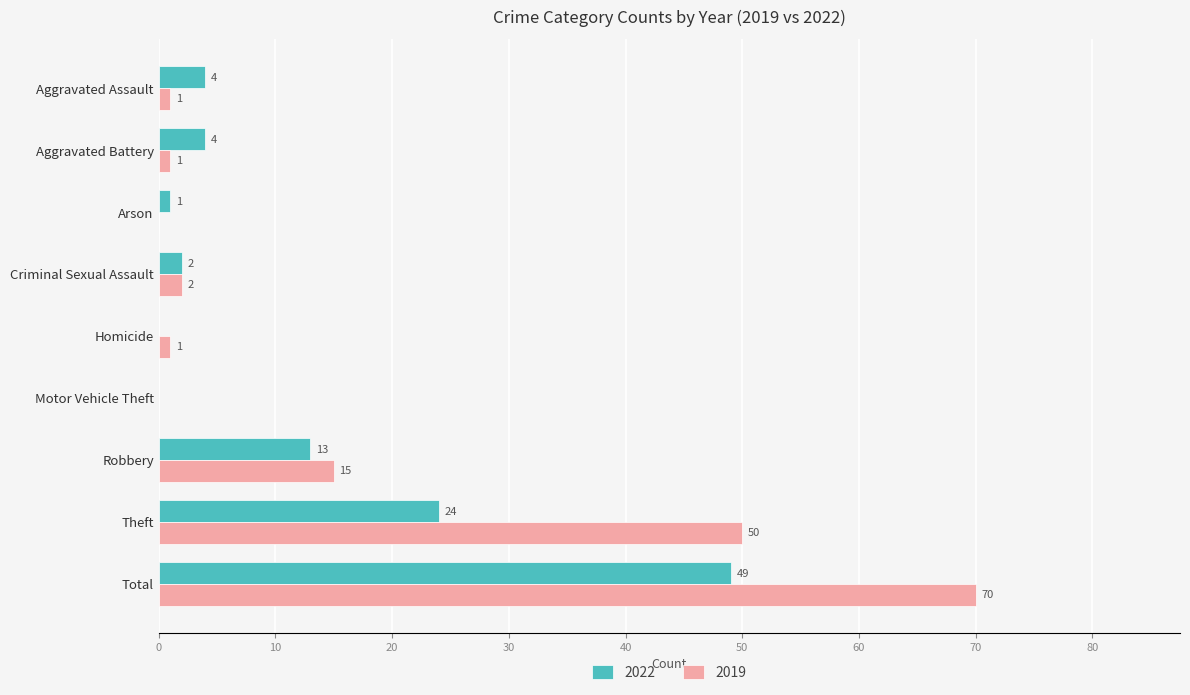

What is the maximum value shown in the chart?

70